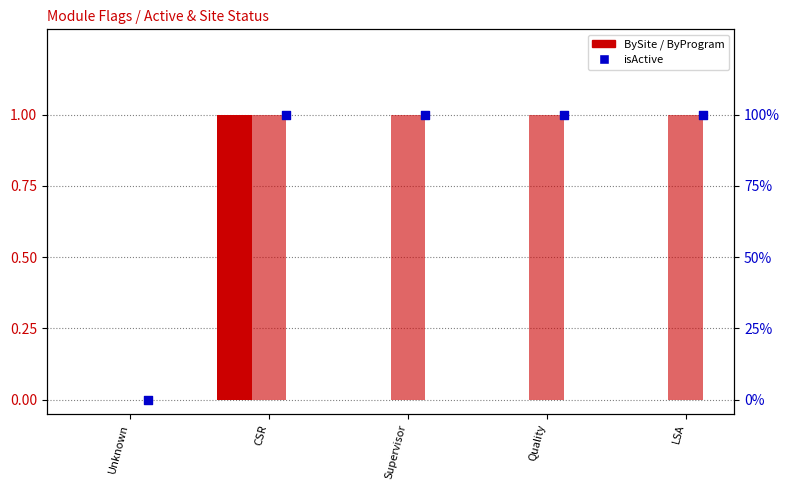

Which series has the largest Y range (max minus min)?

BySite